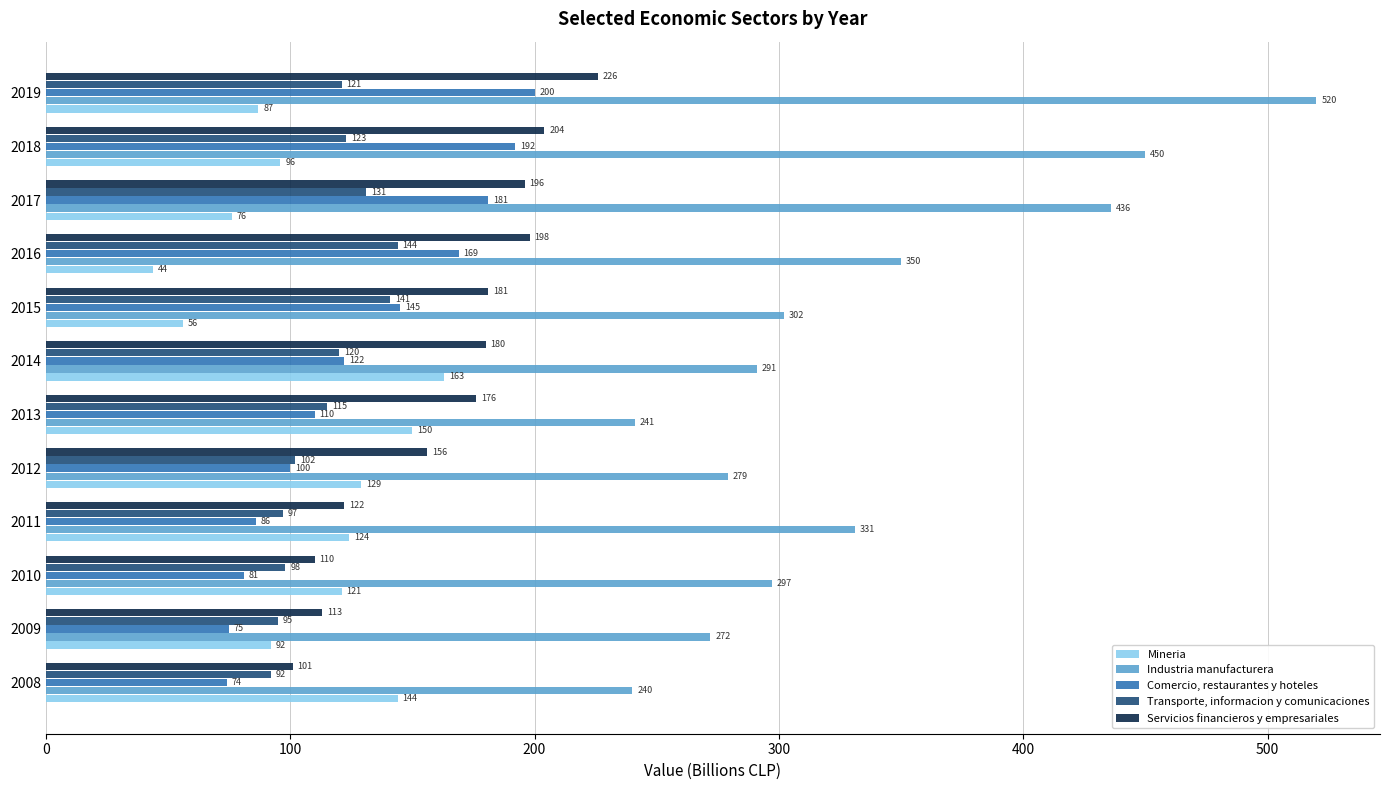

List the labels in order of Servicios financieros y empresariales value, smallest first.

2008, 2010, 2009, 2011, 2012, 2013, 2014, 2015, 2017, 2016, 2018, 2019